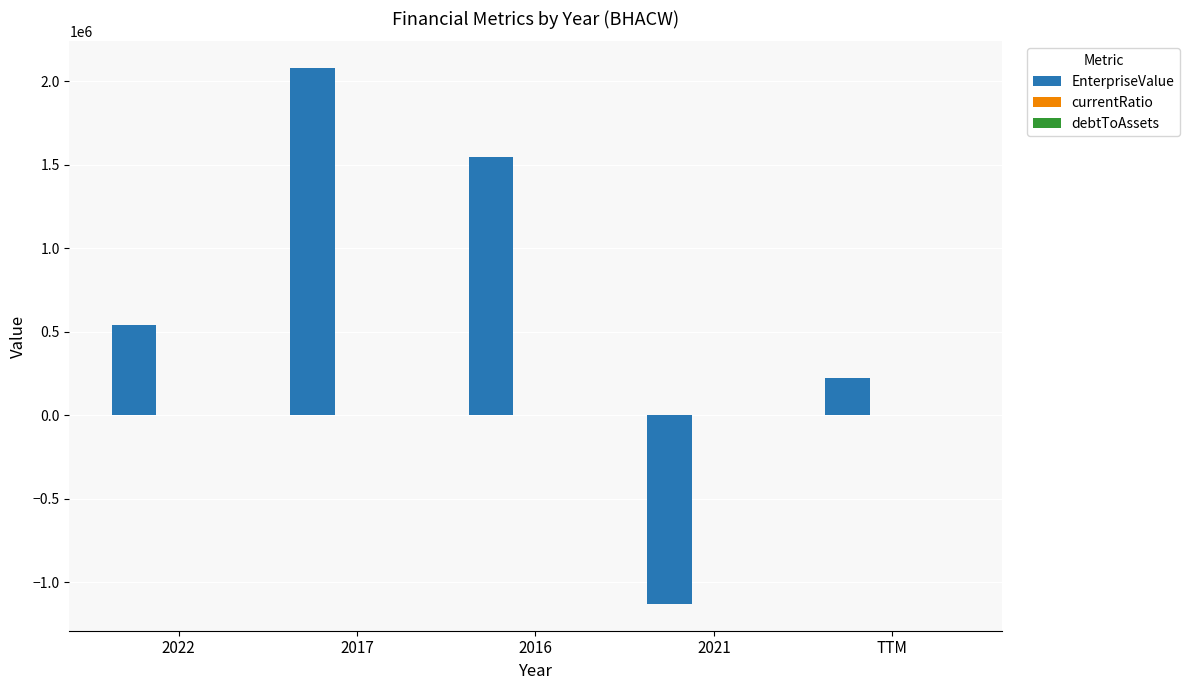

What is the sum of all EnterpriseValue values?

3258556.0